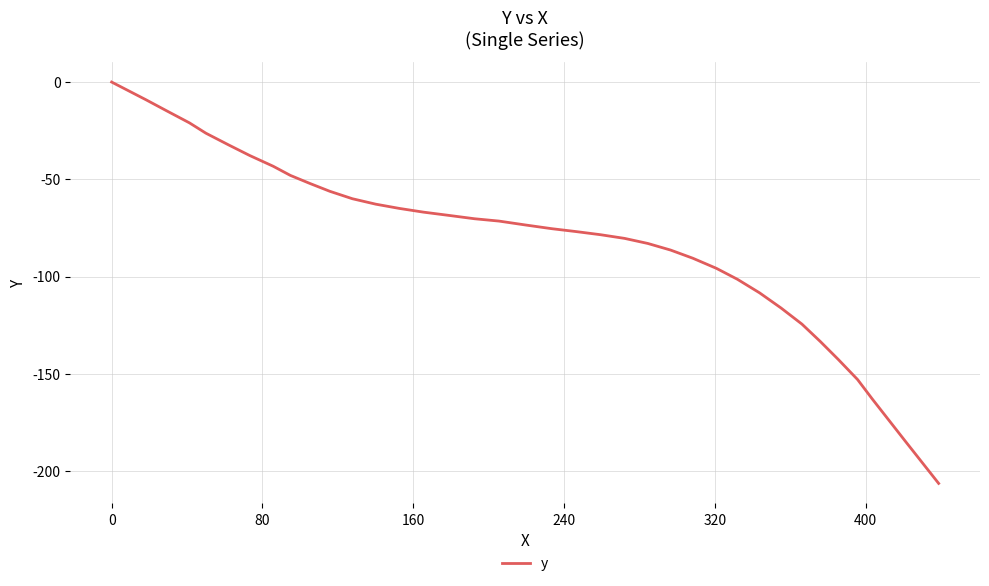

What is the minimum value shown in the chart?

-206.4